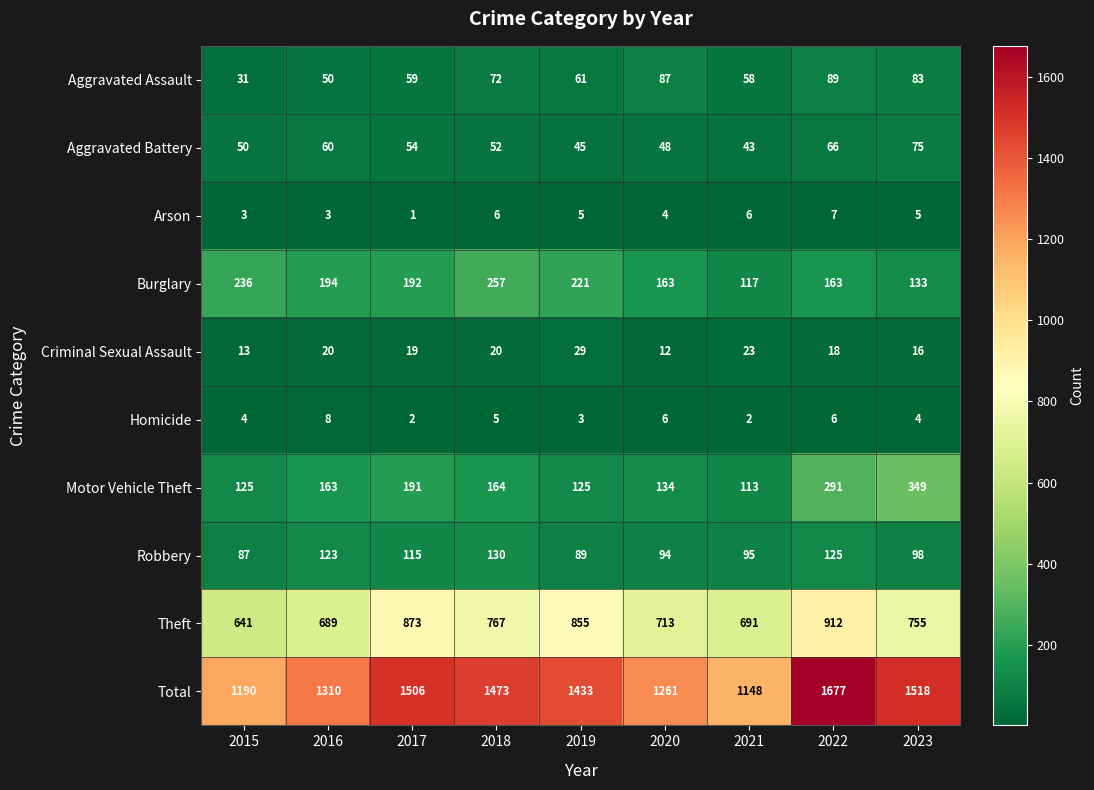

Read the Aggravated Assault value at 2022, to the nearest 5.

90